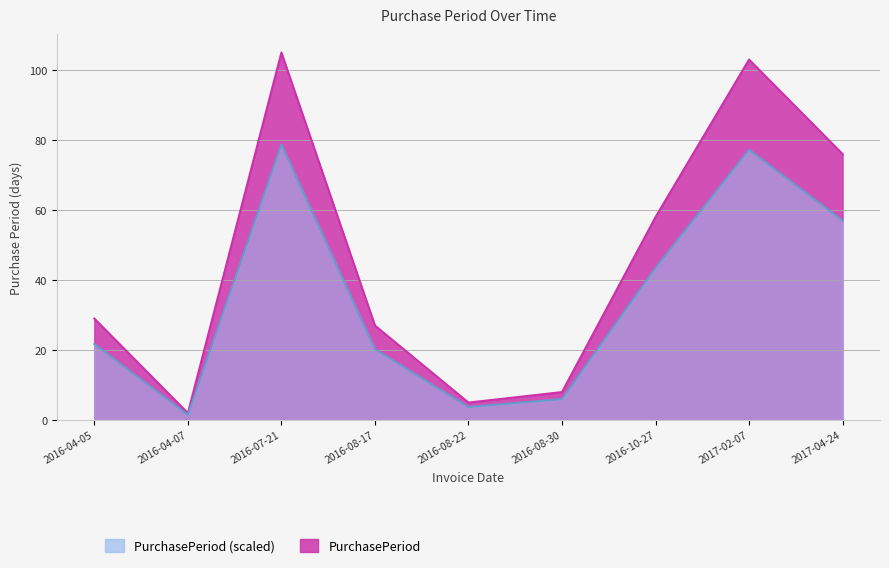

What position from the right is 2016-04-05?

9